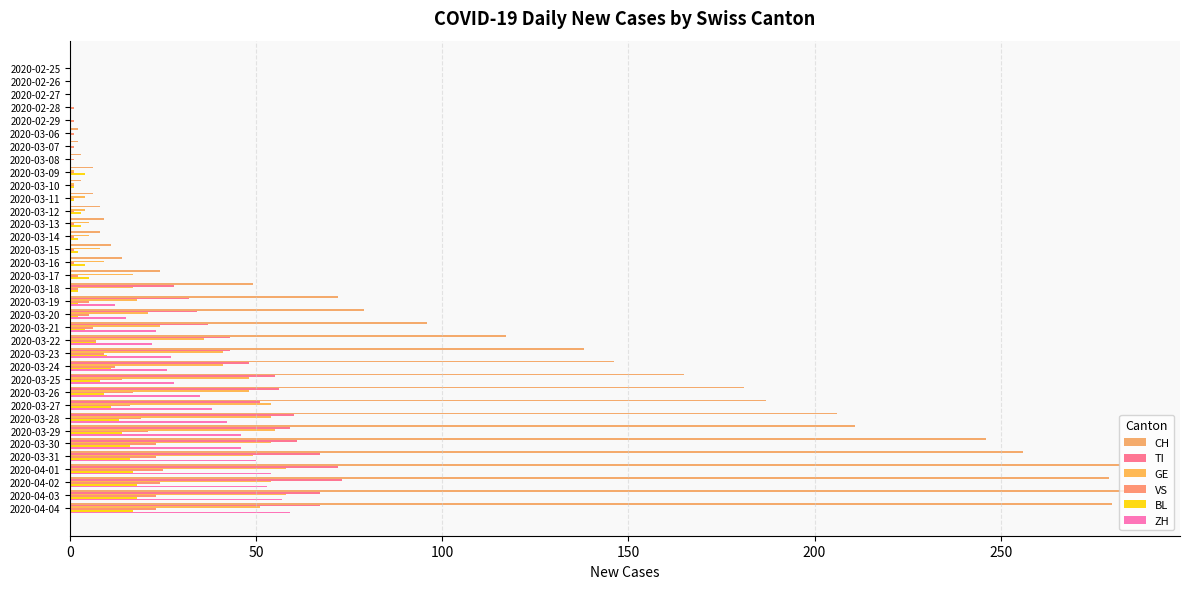

How many distinct data groups are displayed?

6